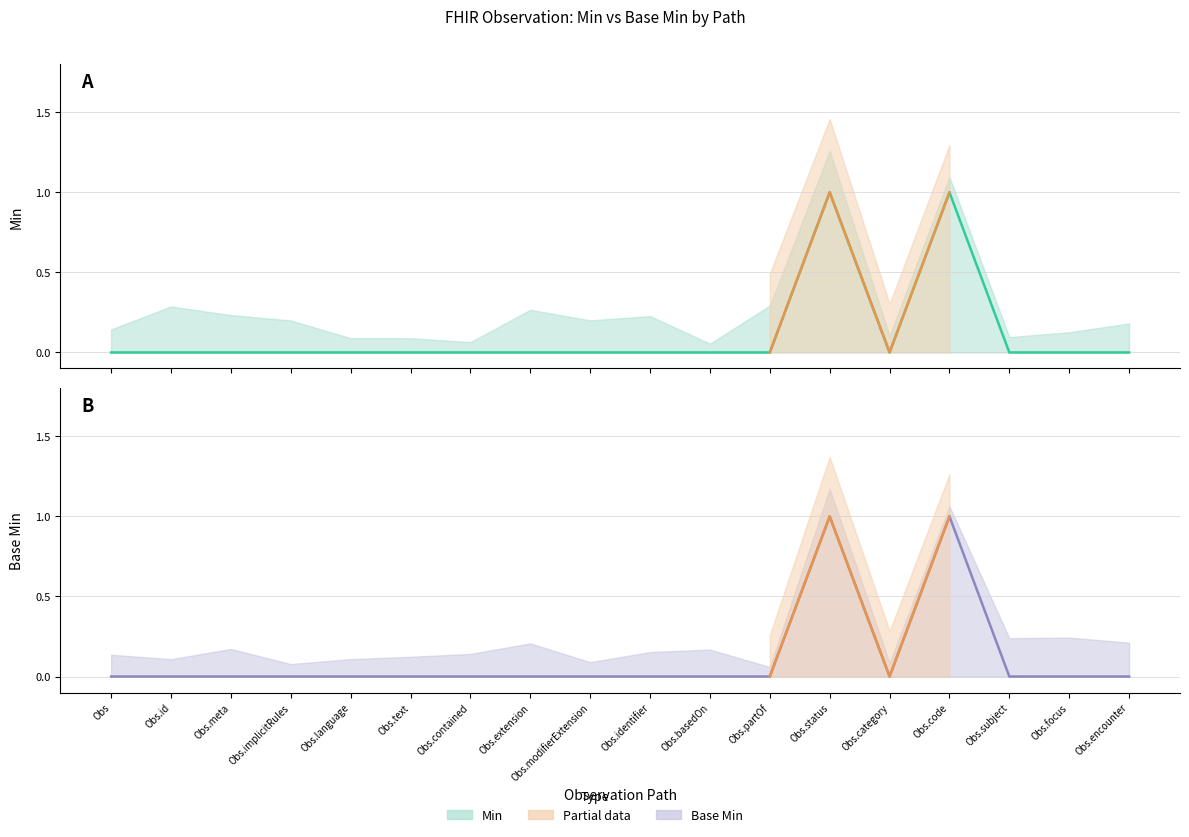

Which series has the largest total across all categories?

Min